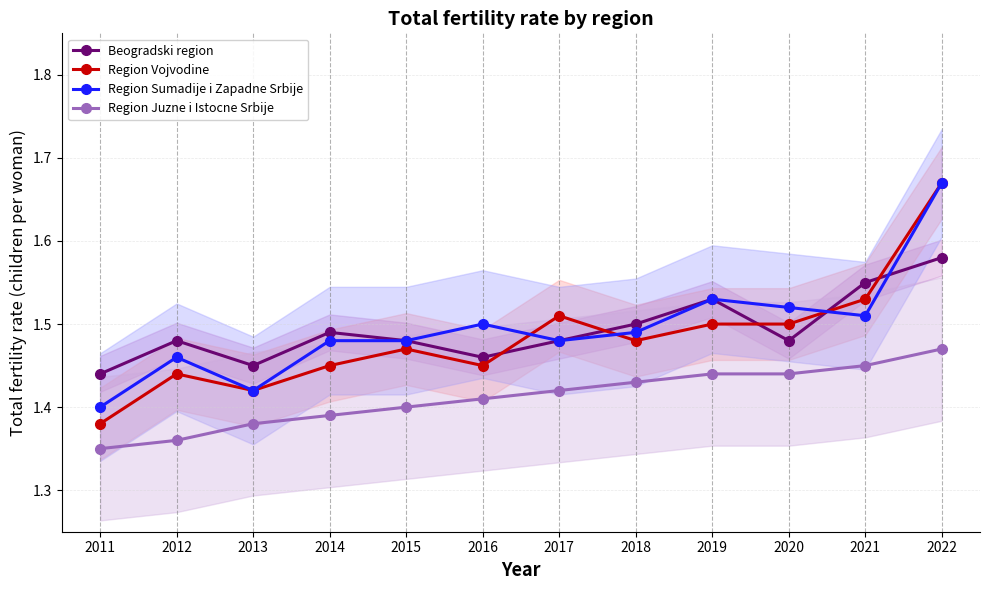

What is the smallest value displayed?

1.4